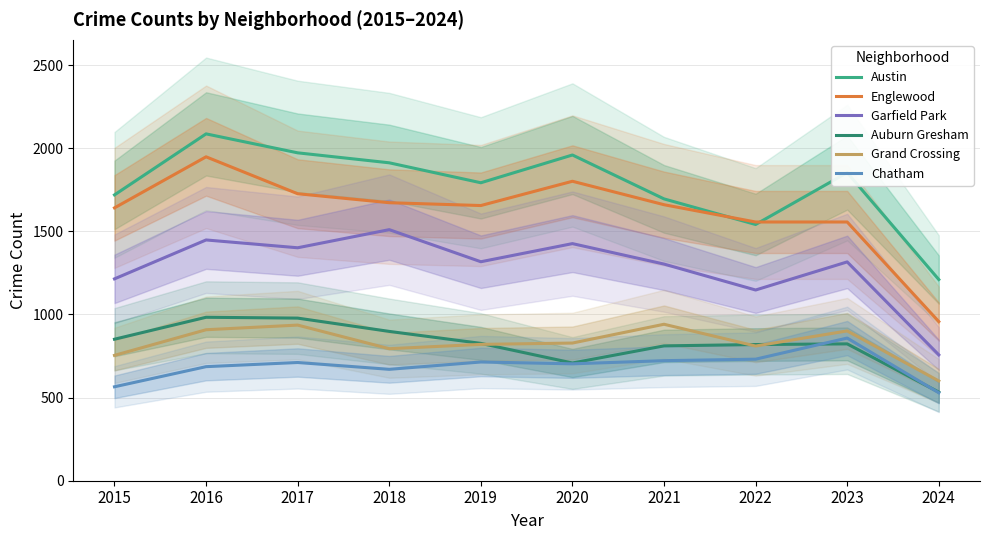

Where is the first local maximum for Grand Crossing?

2017